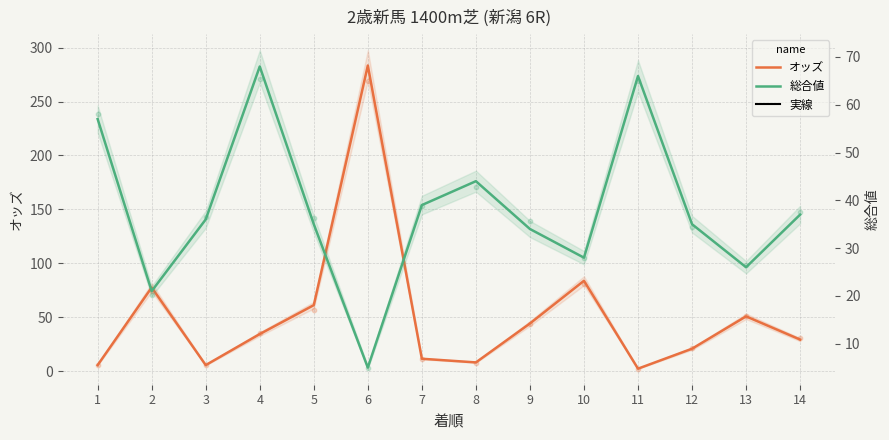

Which series reaches the maximum Y coordinate?

オッズ